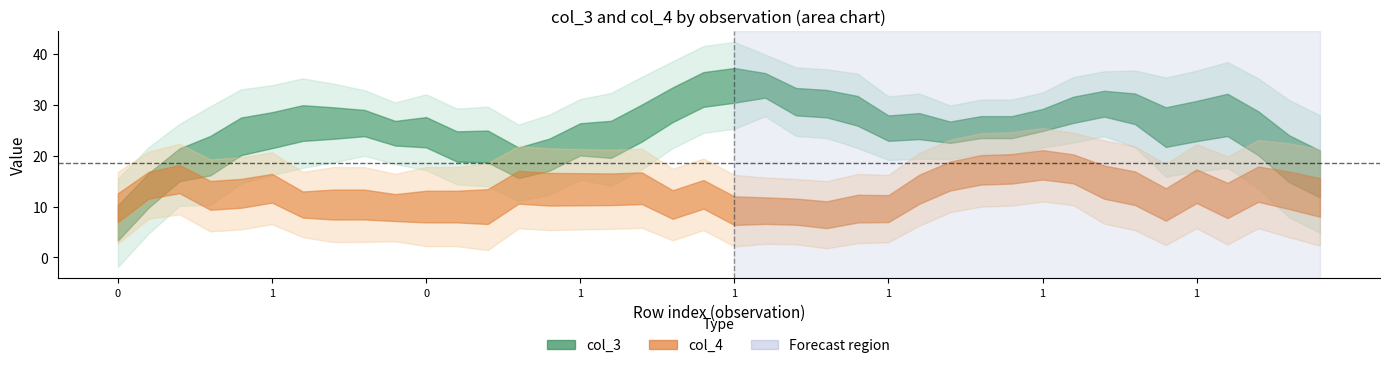

Which series has the widest spread of values?

col_3